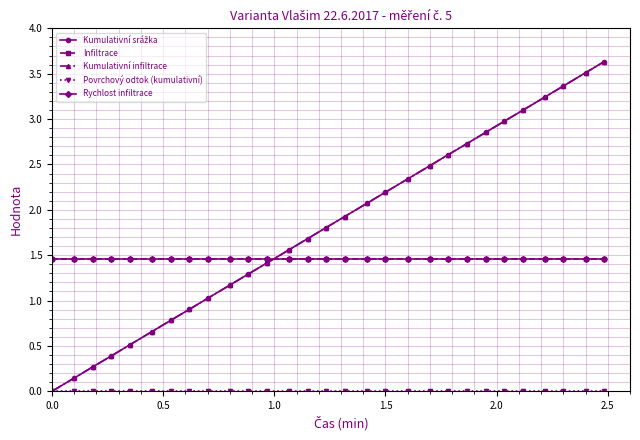

What is the maximum value shown in the chart?

3.6